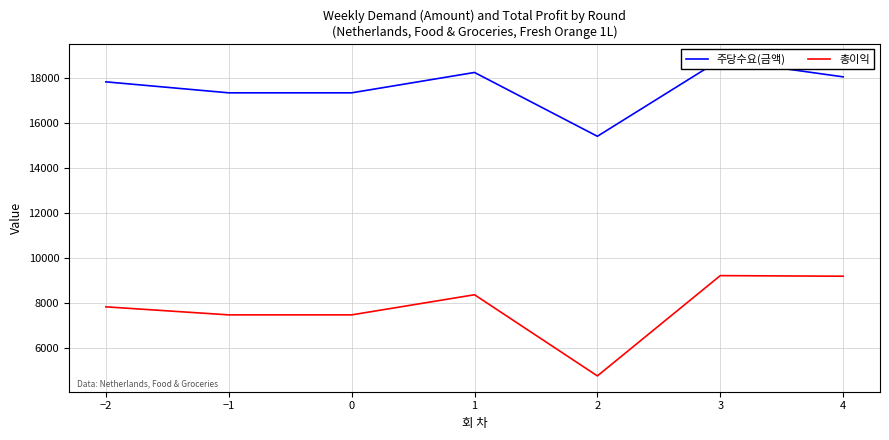

At which label is 주당수요(금액) closest to 17113?

−1